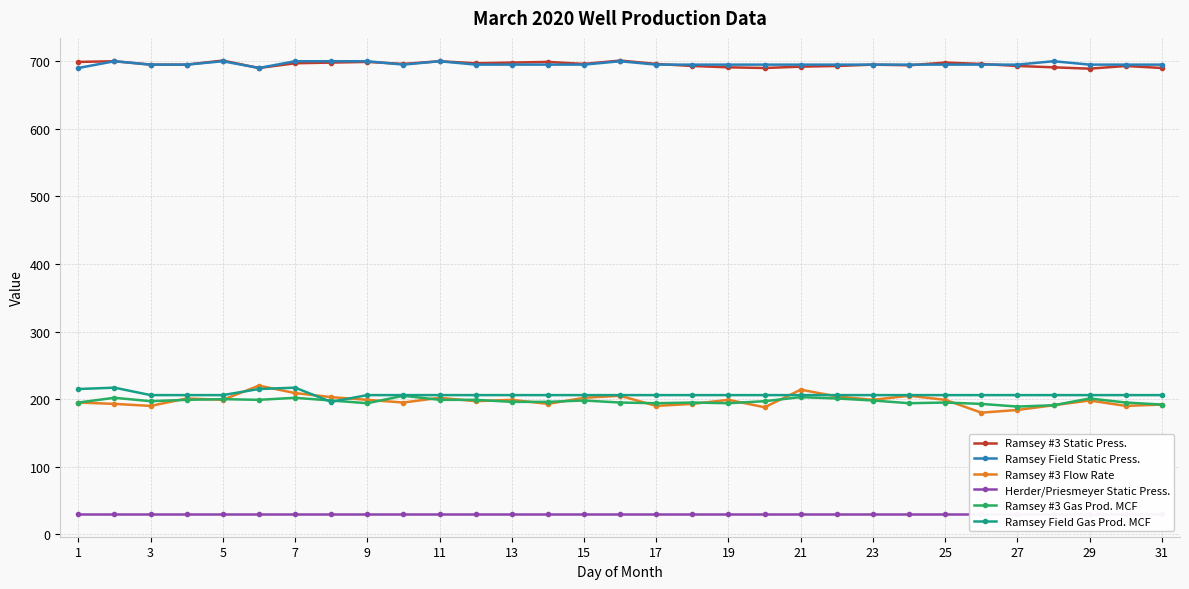

True or false: Ramsey #3 Gas Prod. MCF has more than 0 interior local peaks.

True